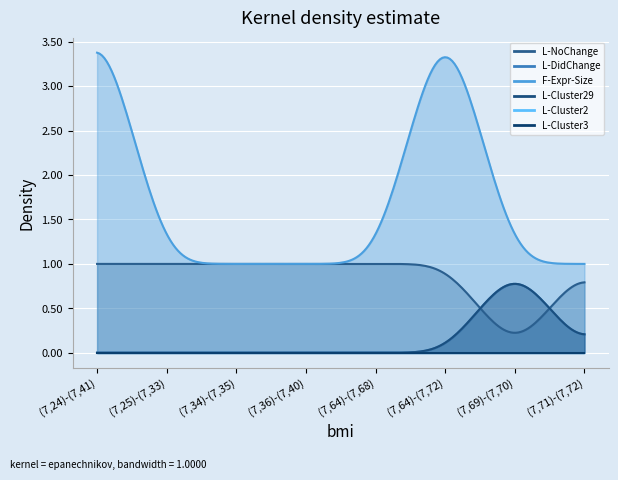

What position from the left is (7,25)-(7,33)?

2